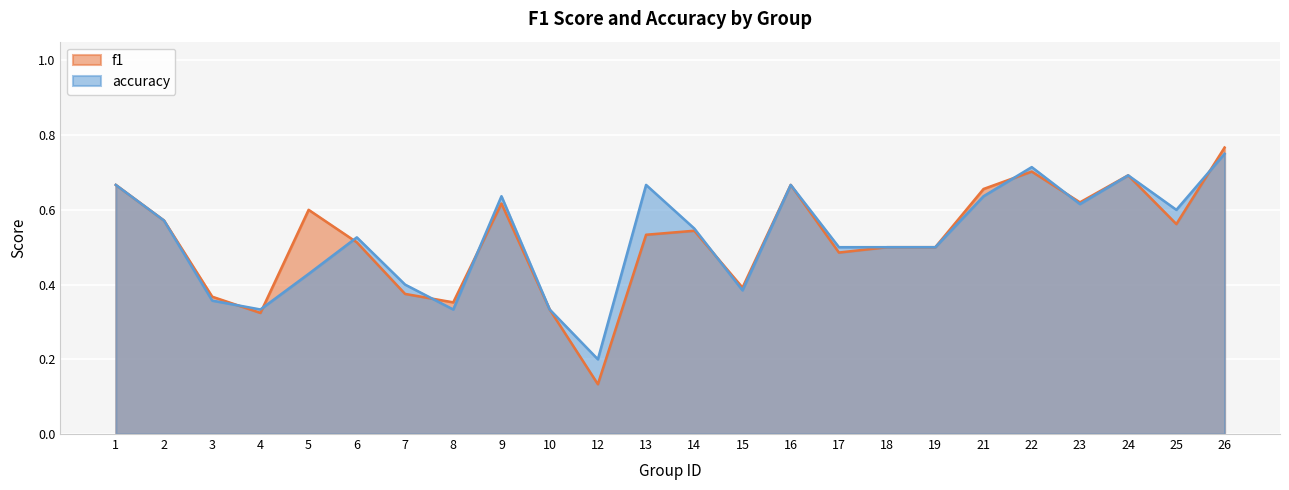

List the labels in order of accuracy value, largest first.

26, 22, 24, 1, 13, 16, 9, 21, 23, 25, 2, 14, 6, 17, 18, 19, 5, 7, 15, 3, 4, 8, 10, 12